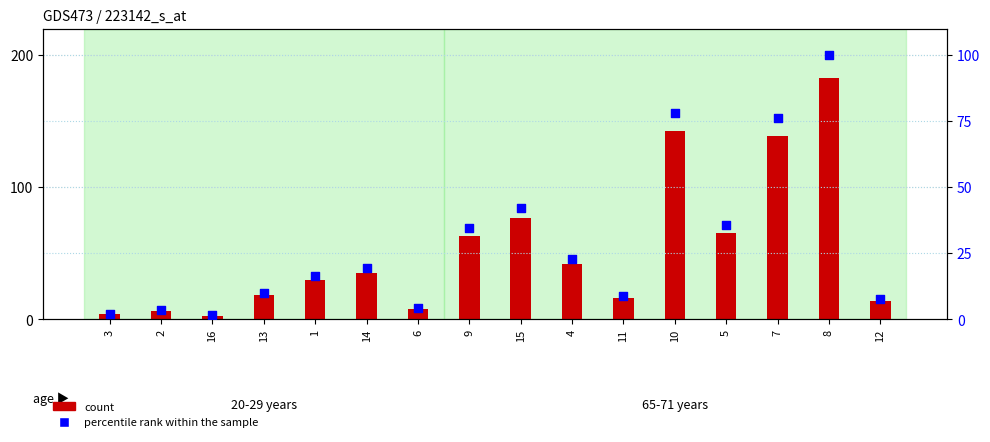

What are all the series names shown in the legend?

count, percentile rank within the sample